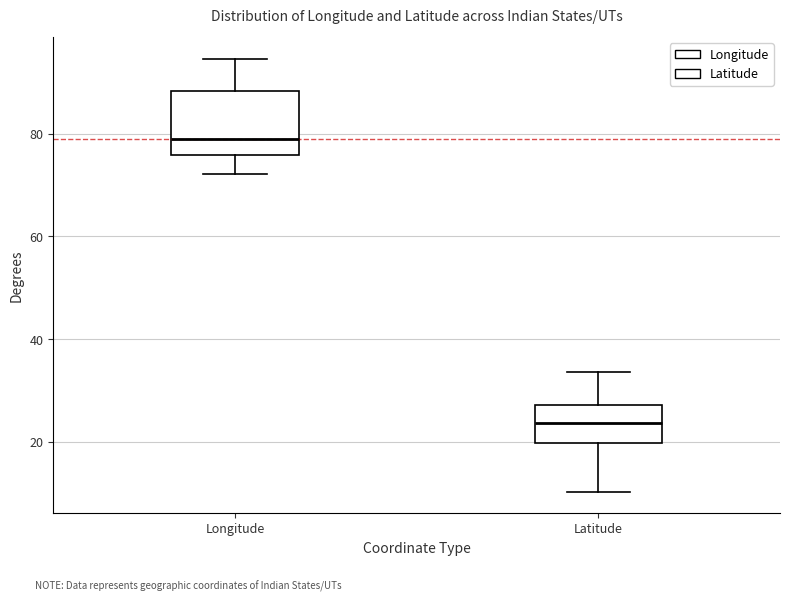

Reading left to right, read every box against the y-axis: the position of its median line, the range the box covers, and the ends of its whiskers. The values are not printed on the chart, so give them approximately, as read against the axis.

Longitude: median 78, box 76 to 88, whiskers 72 to 94
Latitude: median 24, box 20 to 28, whiskers 10 to 34